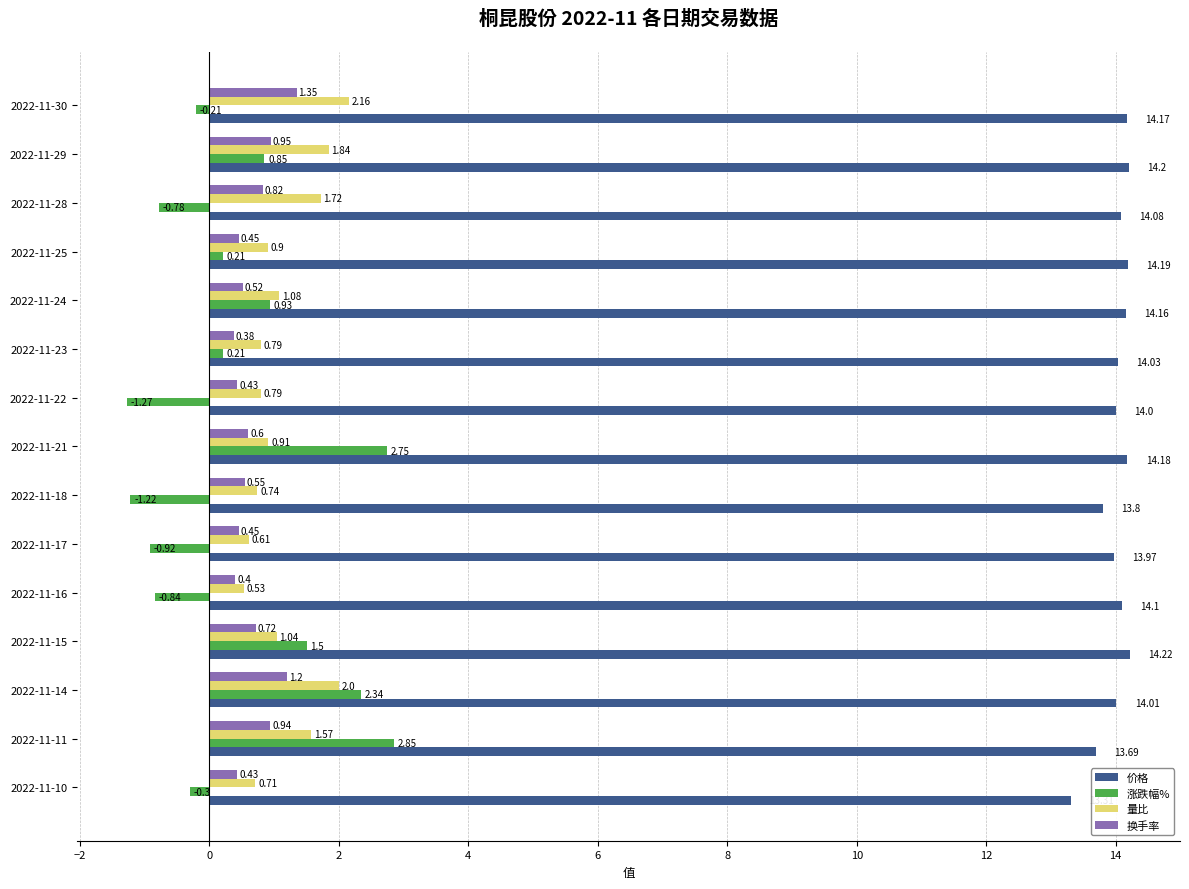

What is the average value of the 量比 series?

1.2